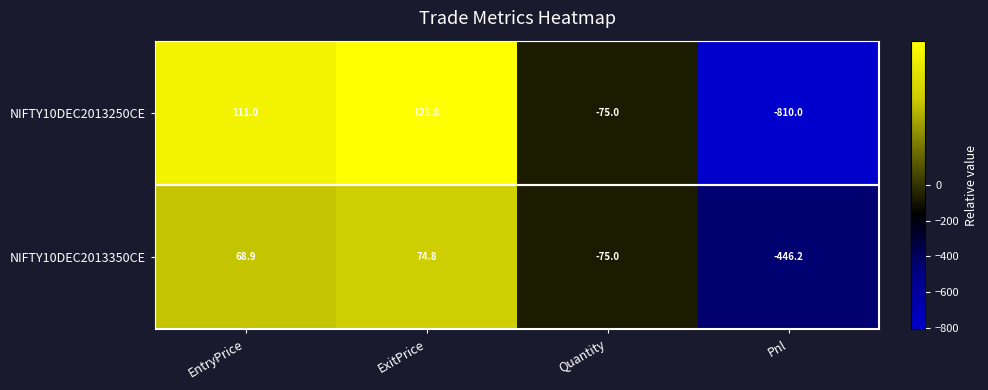

Rank the series by their average value, from highest to lowest.

NIFTY10DEC2013350CE, NIFTY10DEC2013250CE